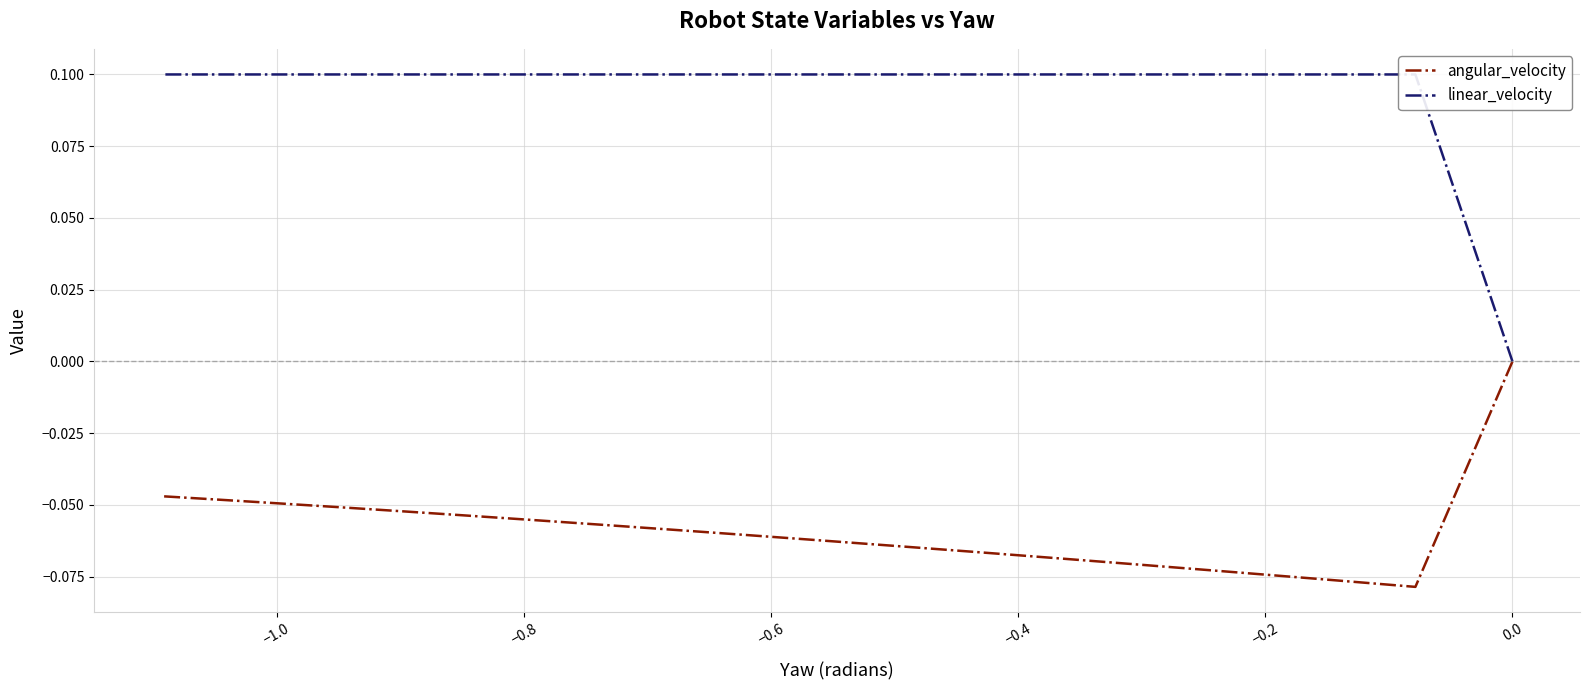

What is the value of the linear_velocity point at the 14th from the left?

0.1